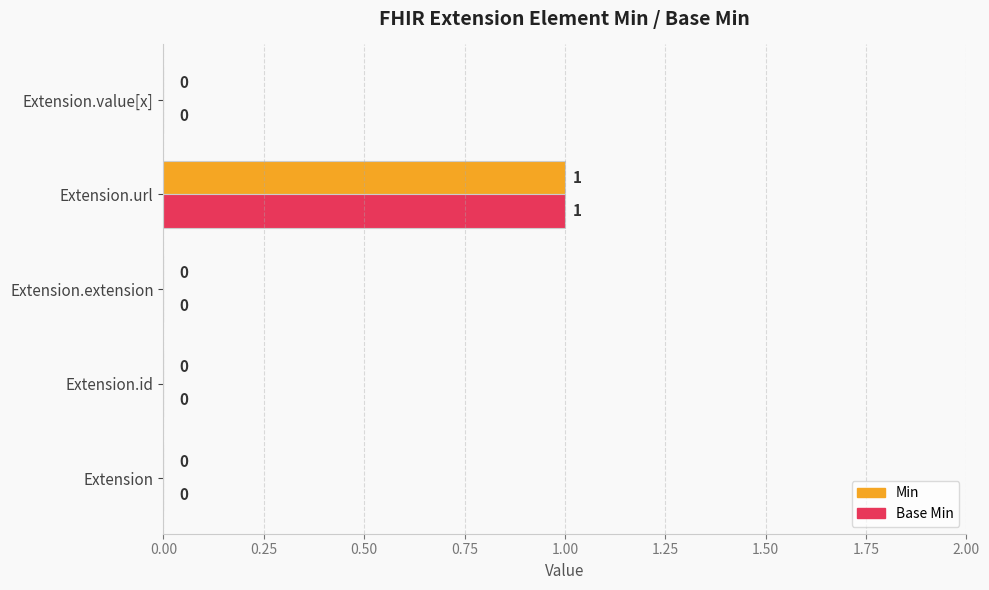

At which category is the sum across all series the highest?

Extension.url